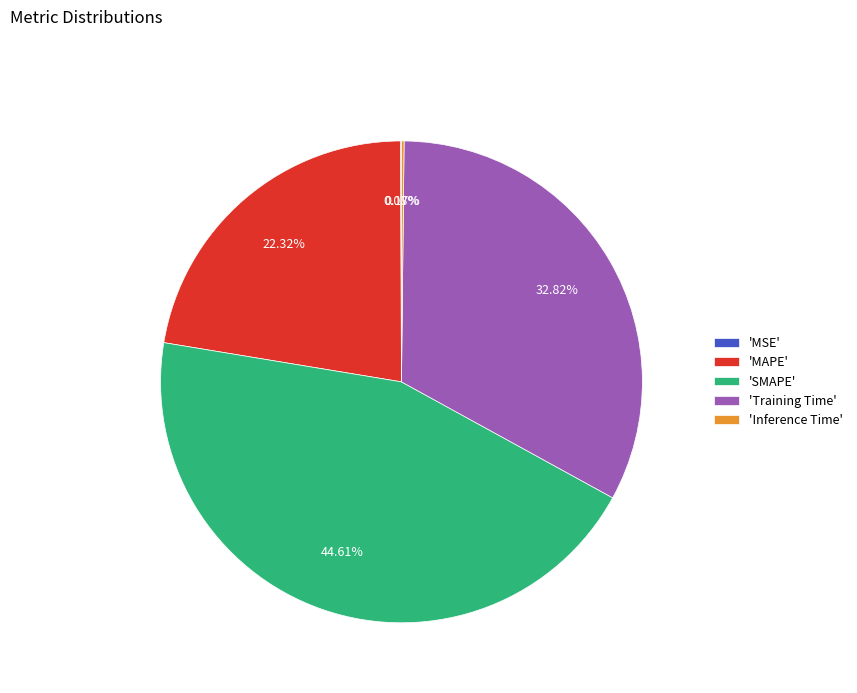

Is there any slice that represents more than half of the pie?

No